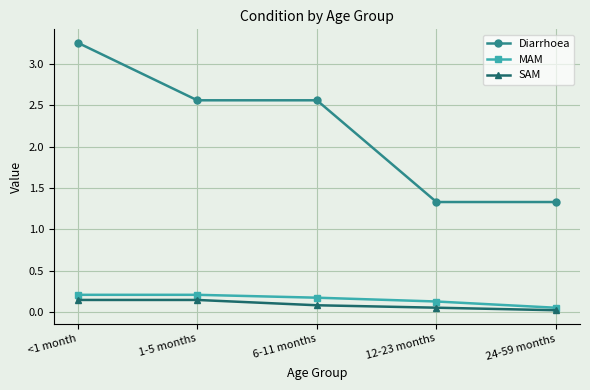

Which label corresponds to the largest value in the chart?

<1 month